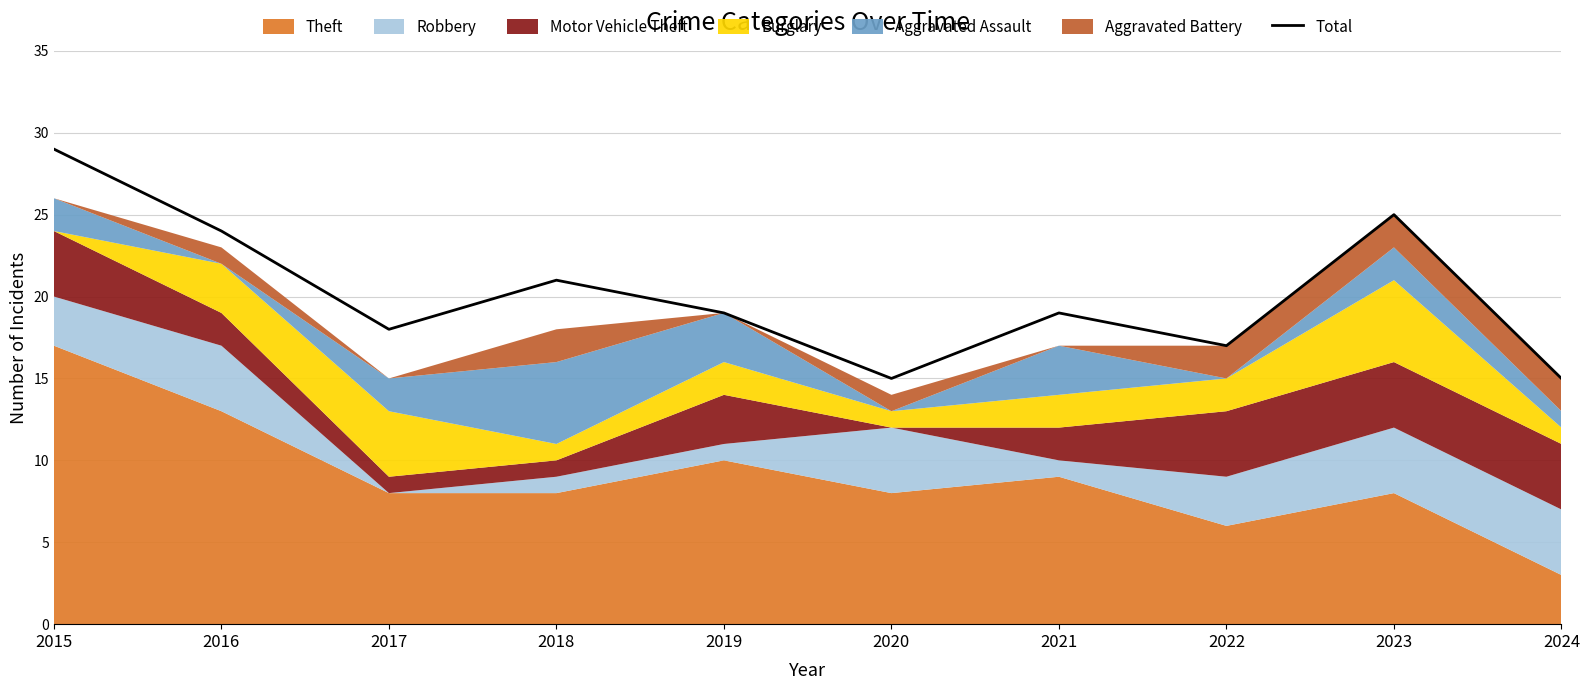

The chart shows a value of 24 at 2024. True or false?

False